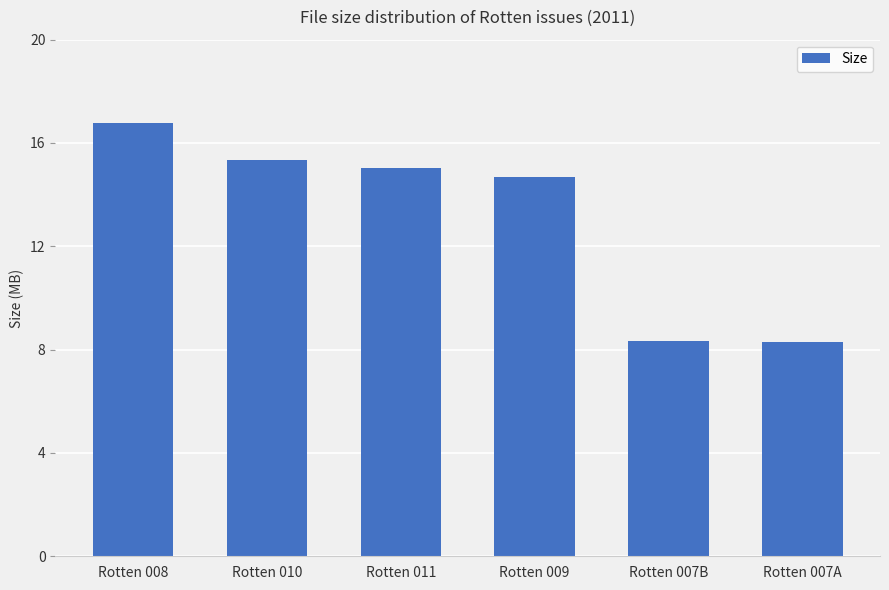

What value does the data have at Rotten 008?

16.8